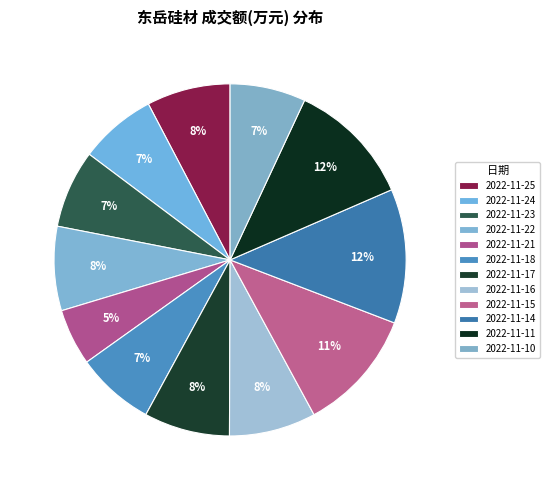

How many slices are in this pie chart?

12